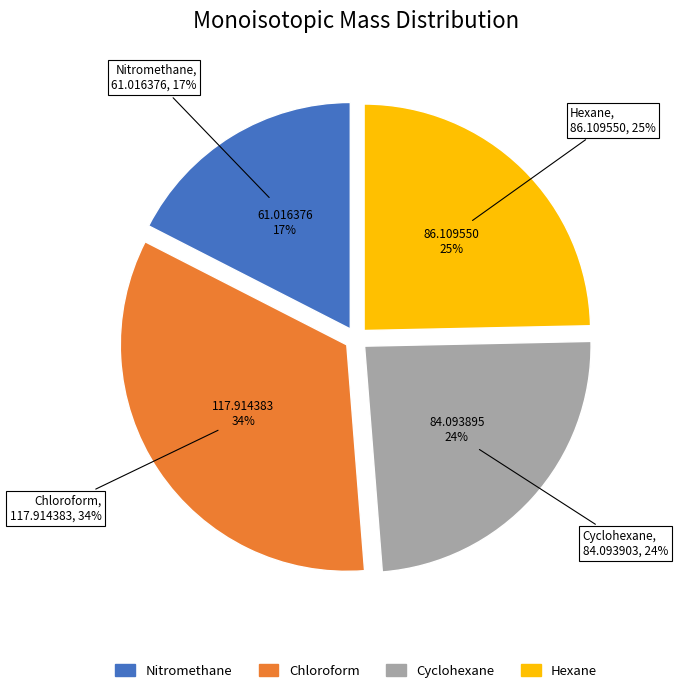

To the nearest percent, what is the combined percentage of Hexane and Cyclohexane?

49%